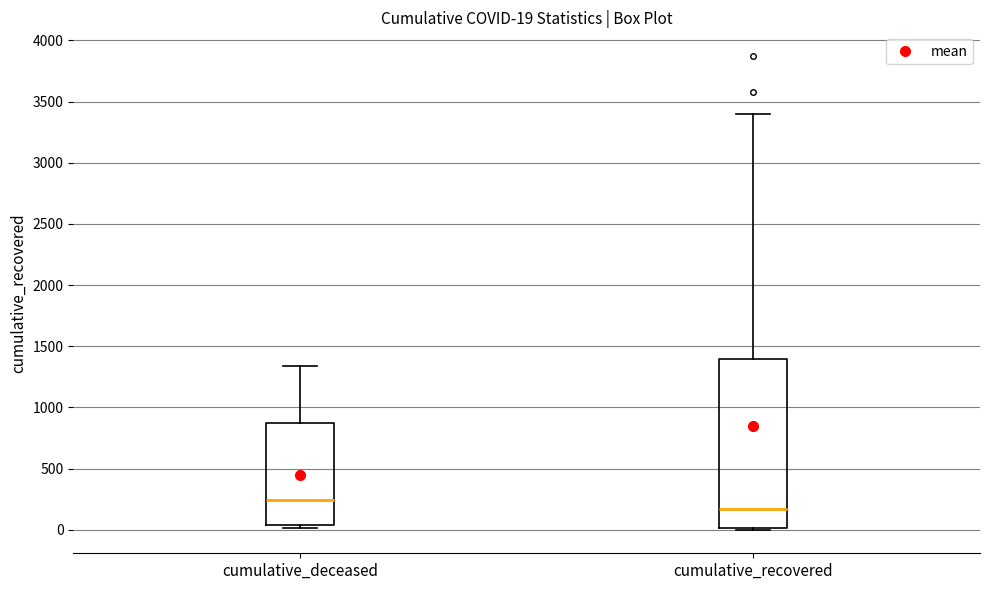

Which box is the tallest, from its lower edge to its upper edge?

cumulative_recovered